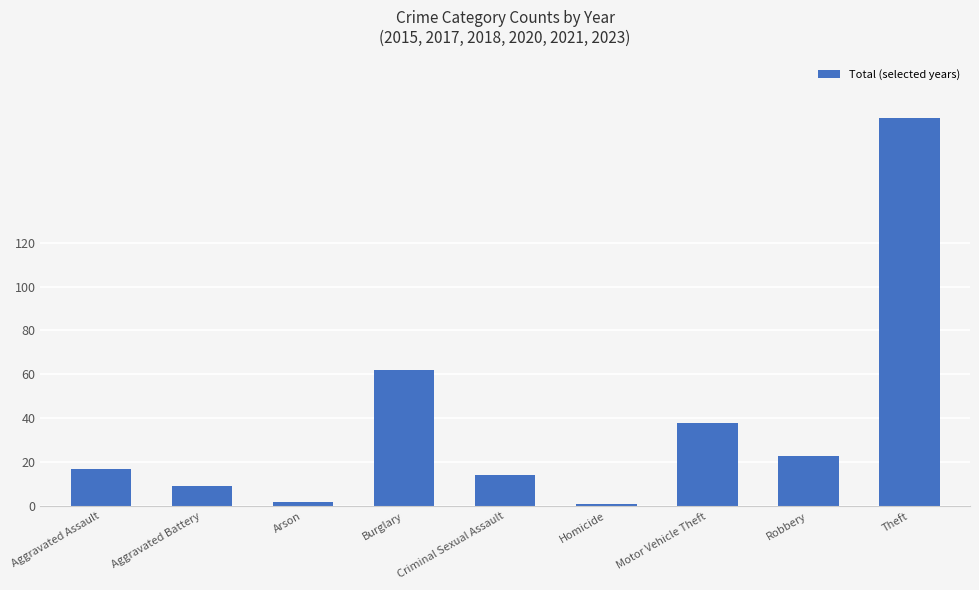

Reading right to left, extract all data points from this chart.

Theft=177	Robbery=23	Motor Vehicle Theft=38	Homicide=1	Criminal Sexual Assault=14	Burglary=62	Arson=2	Aggravated Battery=9	Aggravated Assault=17